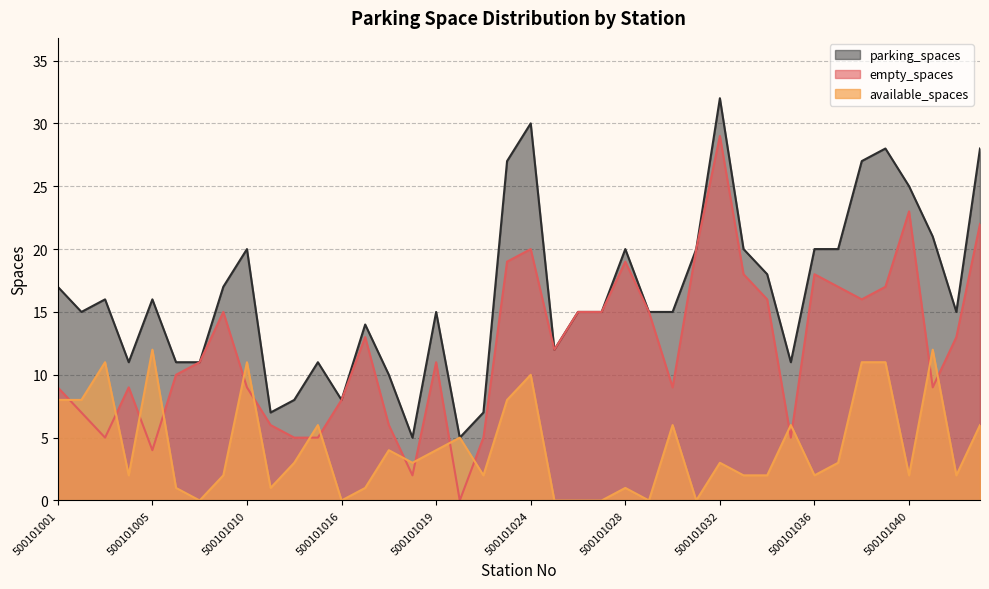

What is the average value of the parking_spaces series?

16